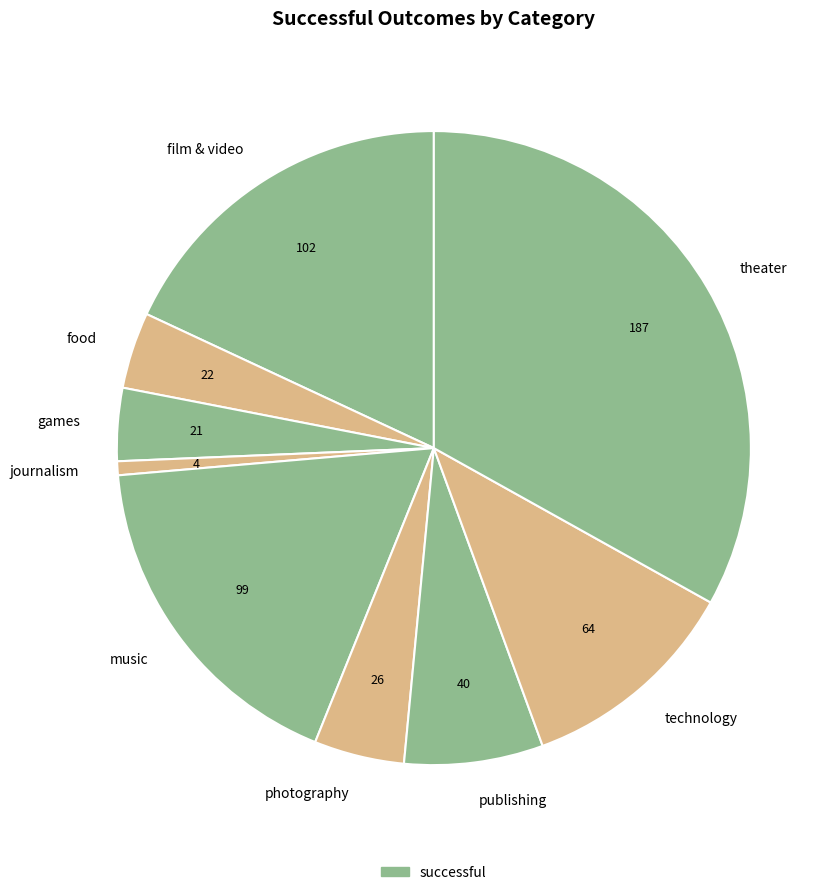

Between journalism and food, which is larger?

food